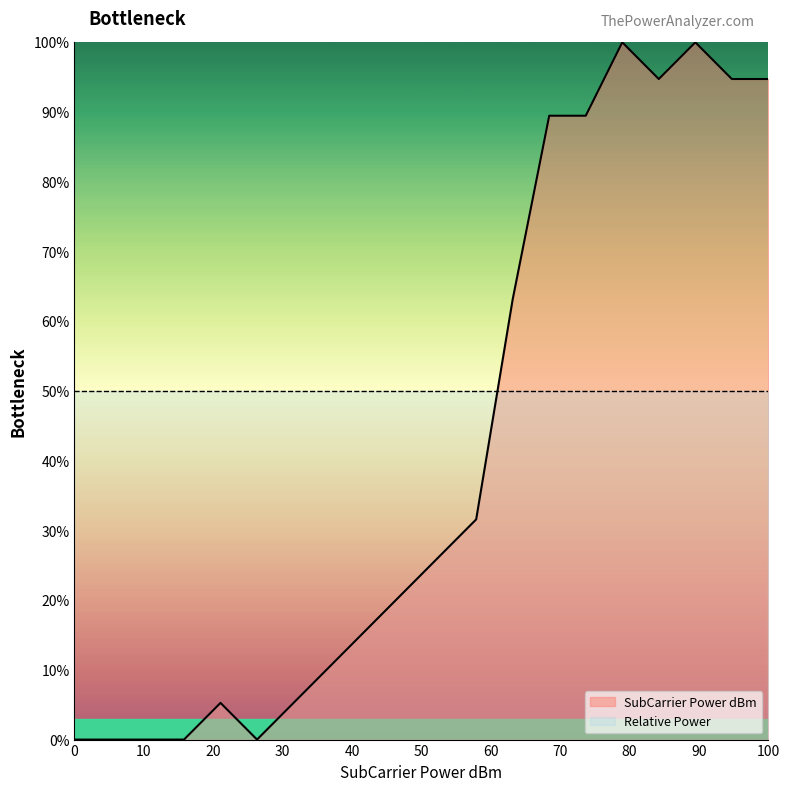

True or false: there are more than 2 points higher than both neighbors.

True